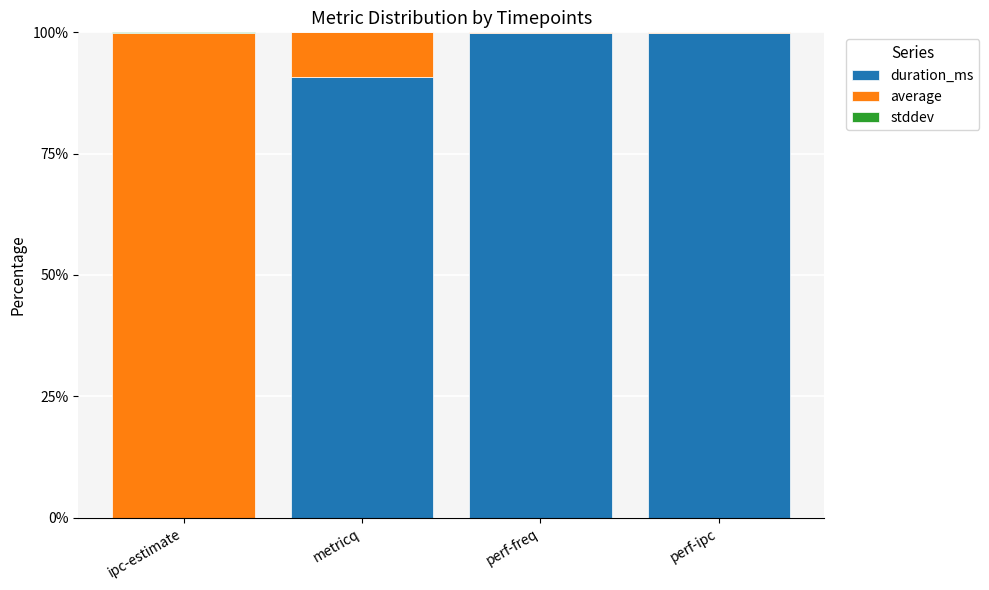

The duration_ms series shows 0.0 at ipc-estimate. True or false?

True